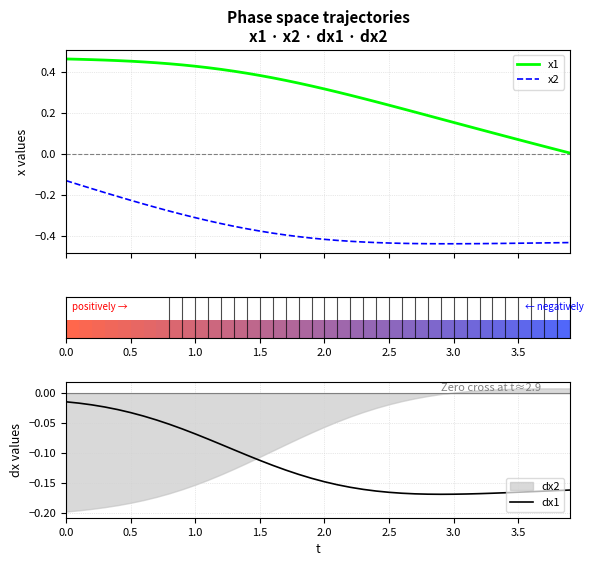

What is the average value of the x1 series?

0.3